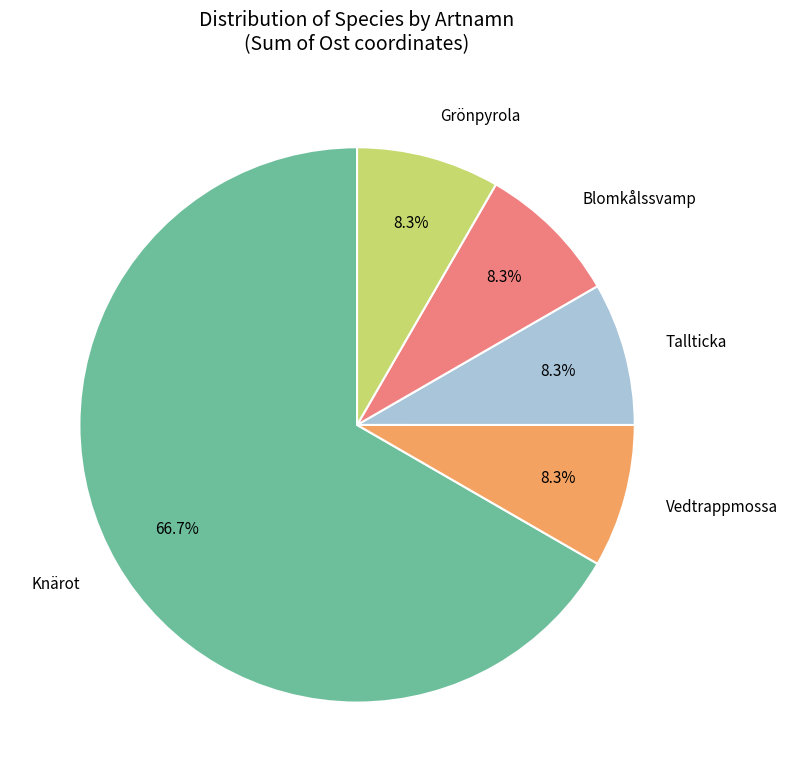

Do Blomkålssvamp and Tallticka together represent more than half of the pie?

No